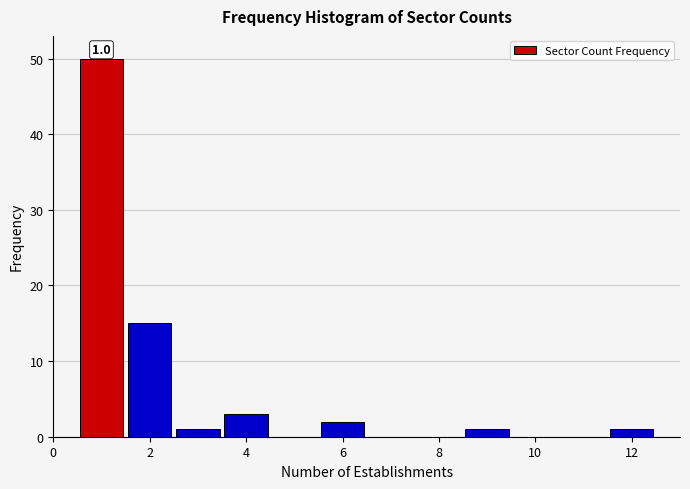

Which range on the x-axis has the tallest bar?

0.5 to 1.5